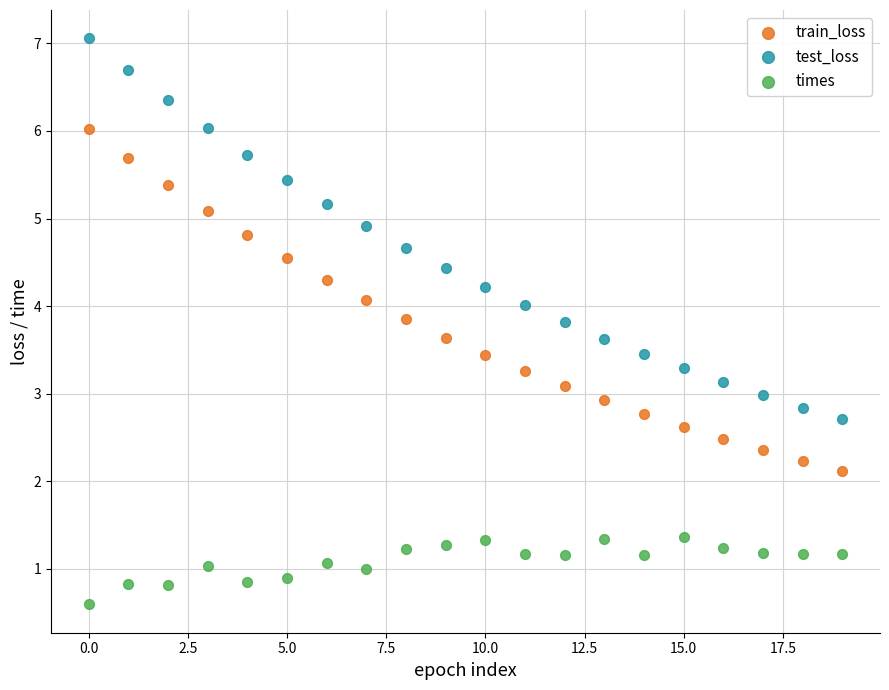

What are all the series names shown in the legend?

train_loss, test_loss, times